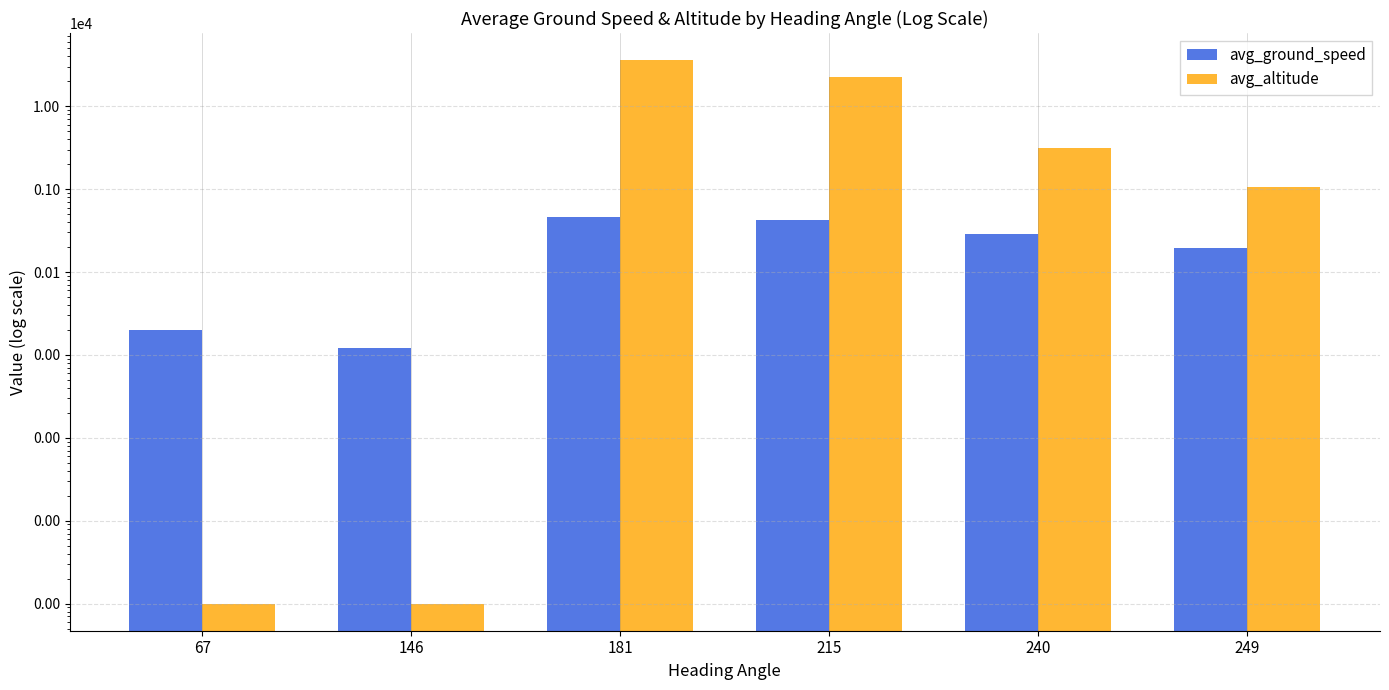

Which label corresponds to the smallest value in the chart?

67